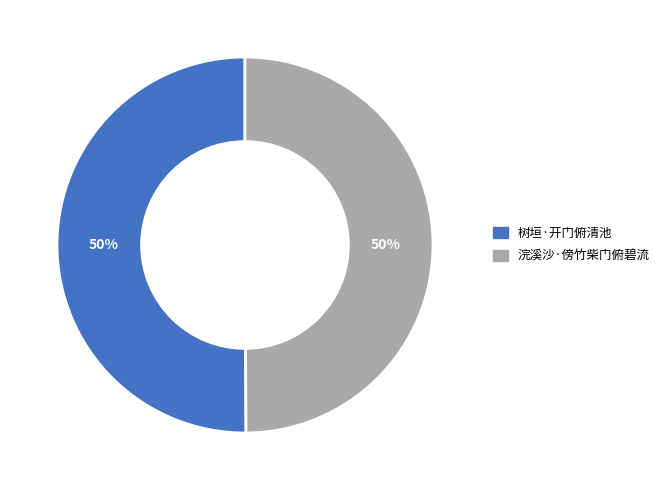

Approximately how many times larger is the value at 浣溪沙·傍竹柴门俯碧流 compared to 树垣·开门俯清池?

1.0